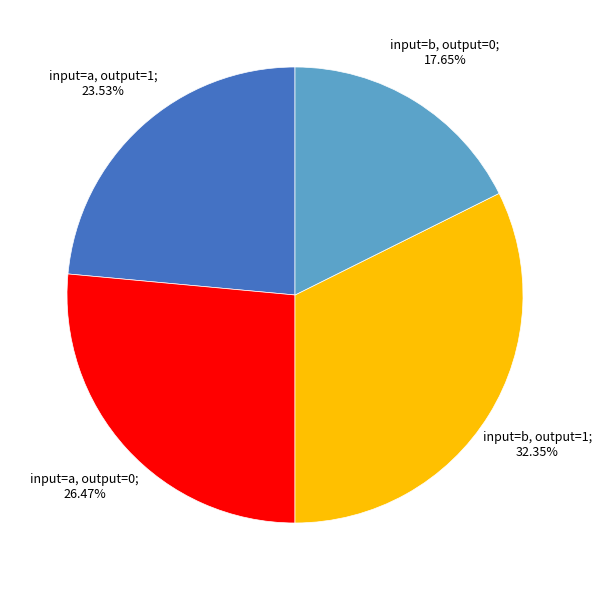

Does any single category account for the majority?

No